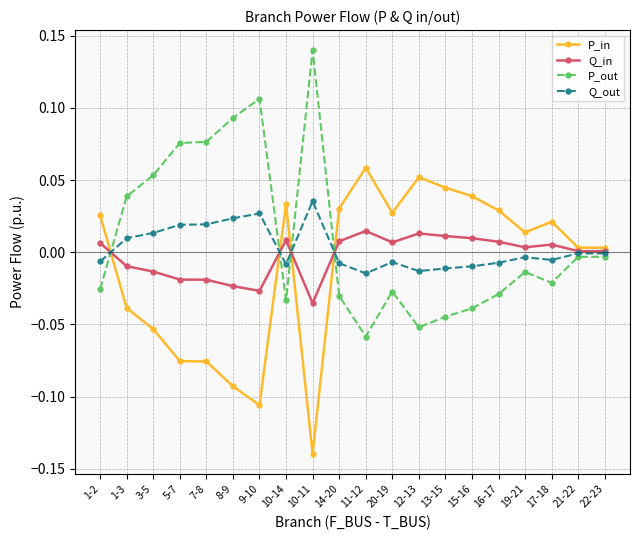

How many times do P_out and Q_in cross each other?

4